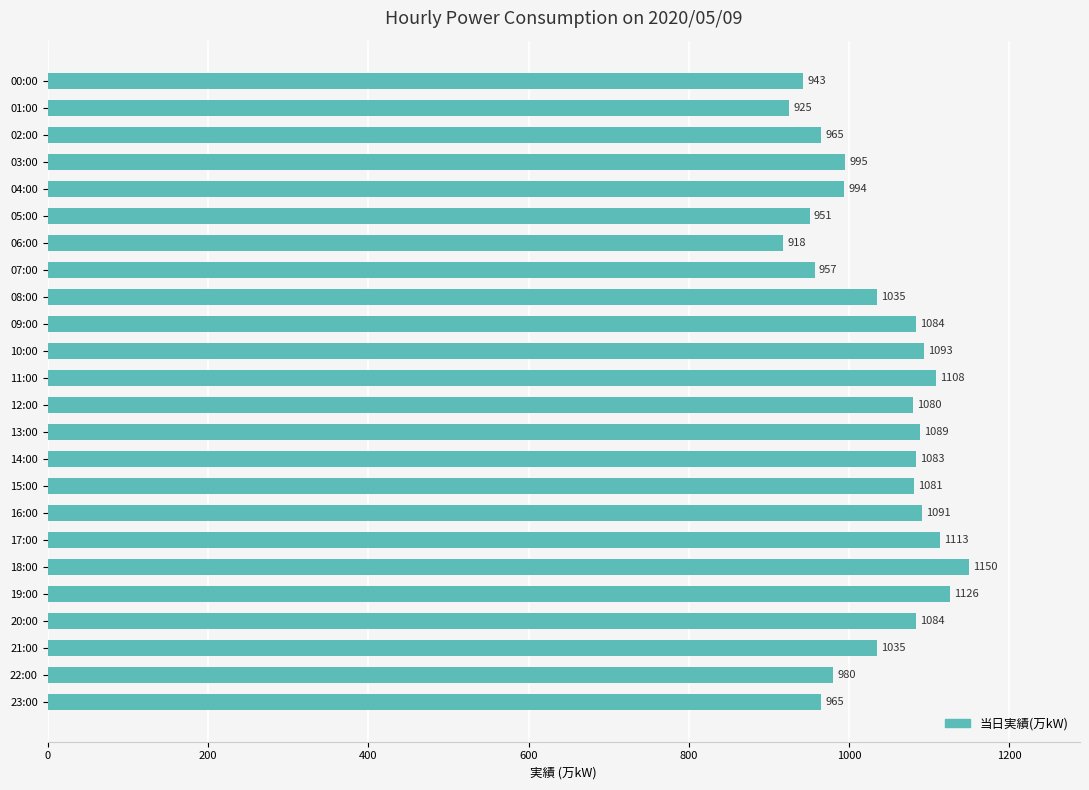

What is the difference between the second highest and second lowest values?

201